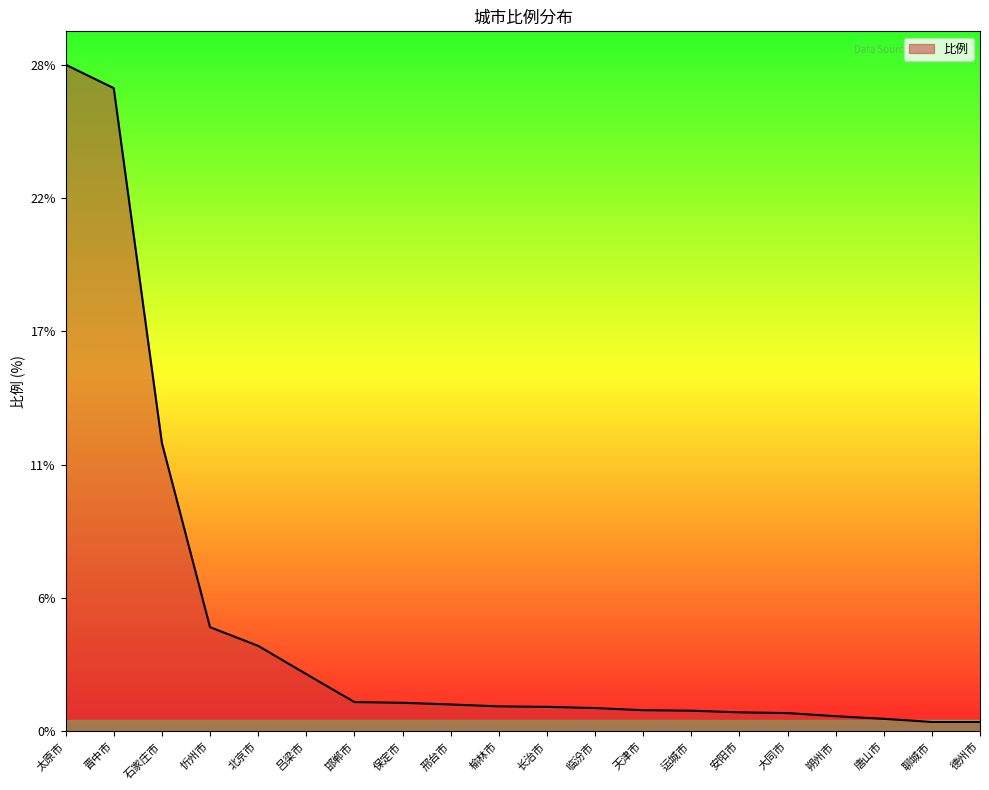

Which label corresponds to the smallest value in the chart?

聊城市